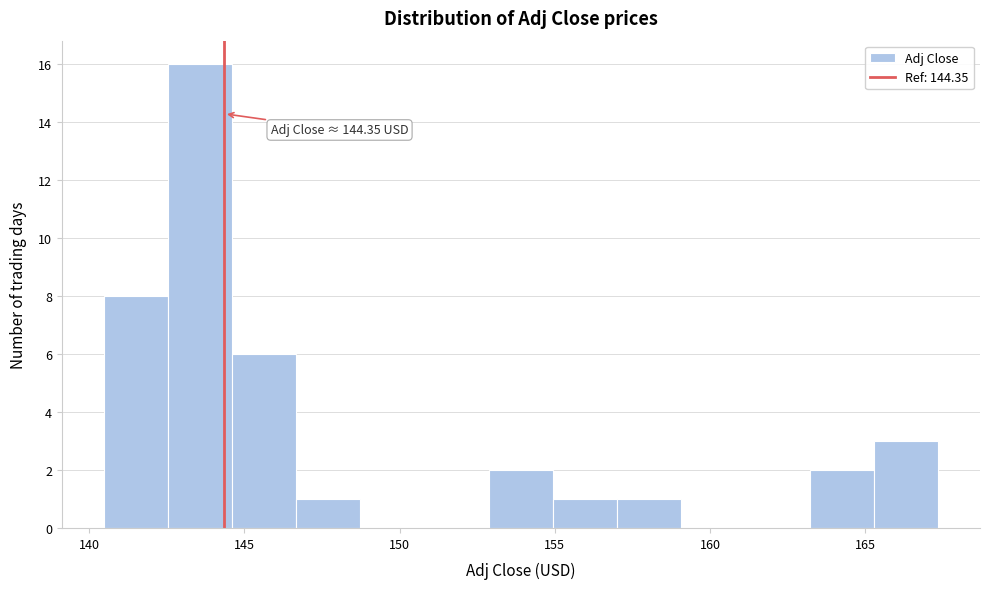

Over which range of the x-axis is the bar tallest?

142.5 to 144.5